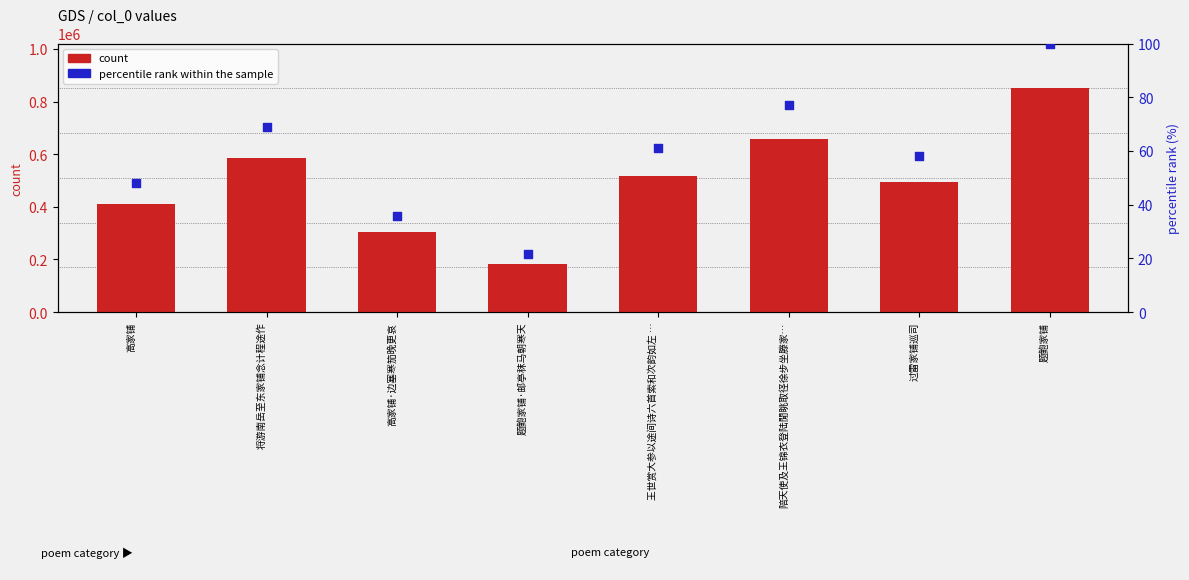

What is the total value across all series at 题鲍家铺?

850777.0